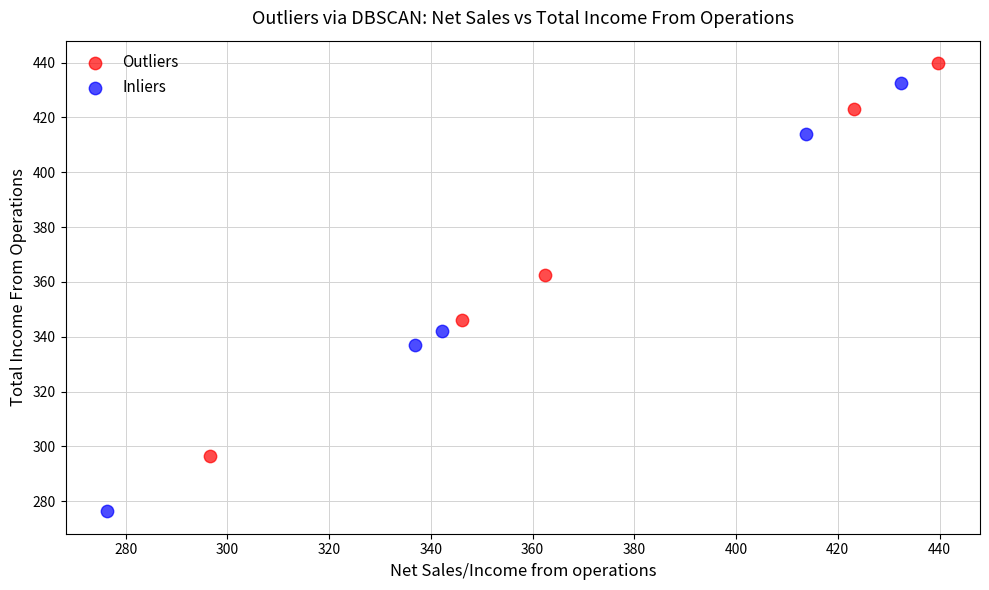

Which series reaches the maximum Y coordinate?

Outliers